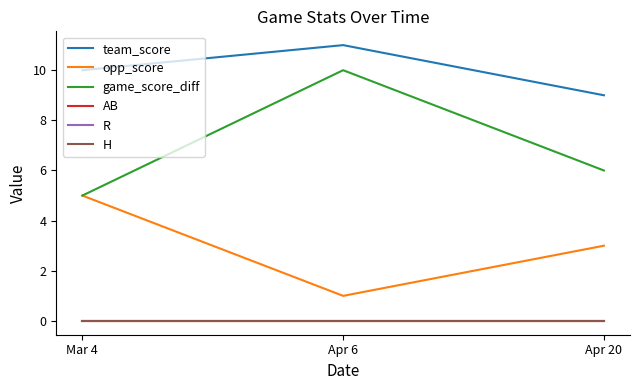

Is this an area chart (filled region under the line)?

No